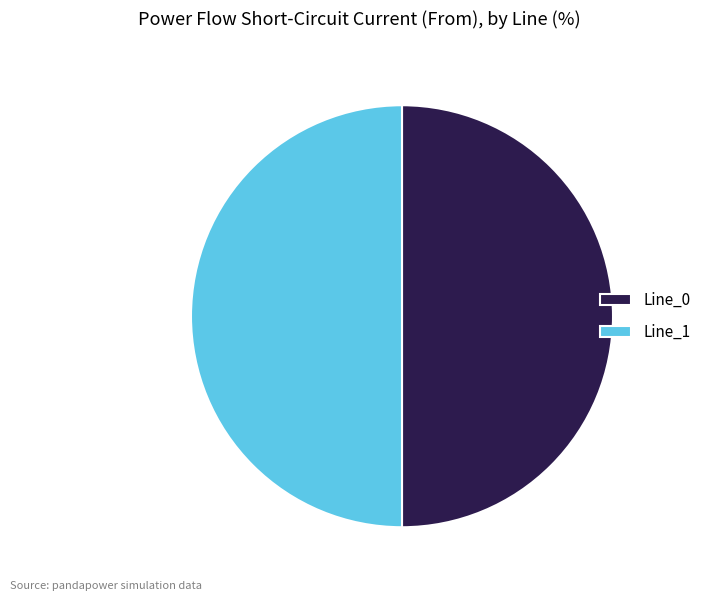

Is it true that Line_0 is 50% of the pie?

True